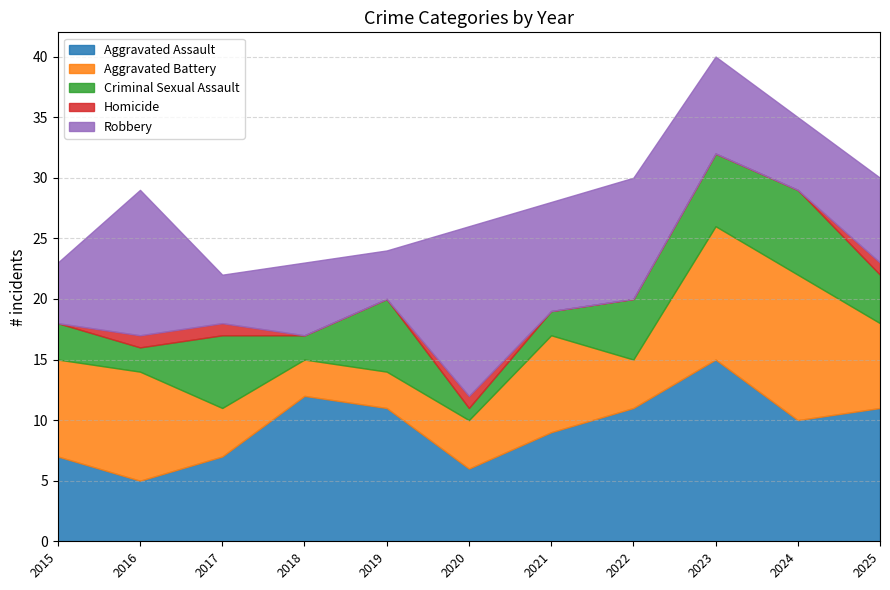

What are all the series names shown in the legend?

Aggravated Assault, Aggravated Battery, Criminal Sexual Assault, Homicide, Robbery